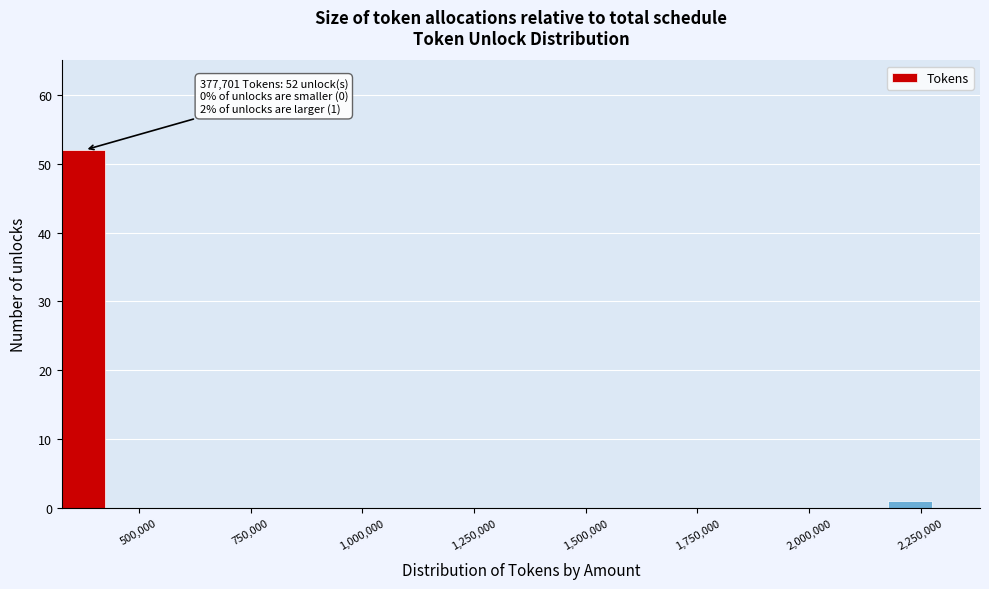

Read against the x-axis, roughly where is the centre of the tallest bar?

400000